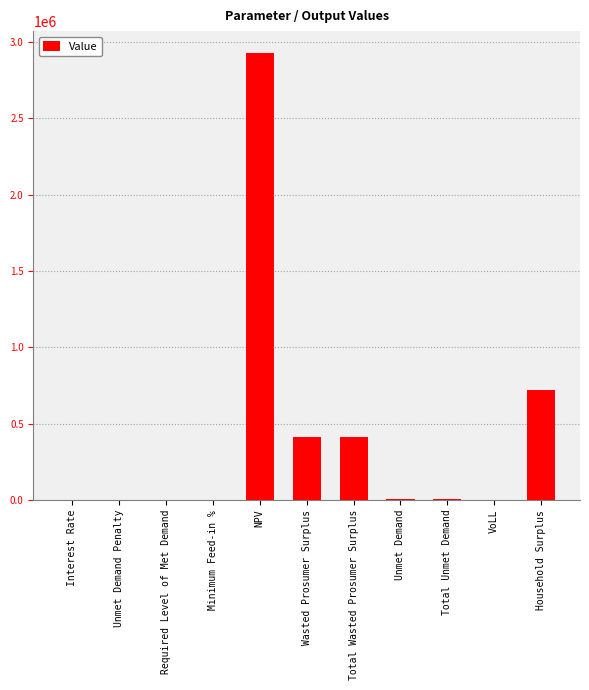

Which label corresponds to the largest value in the chart?

NPV